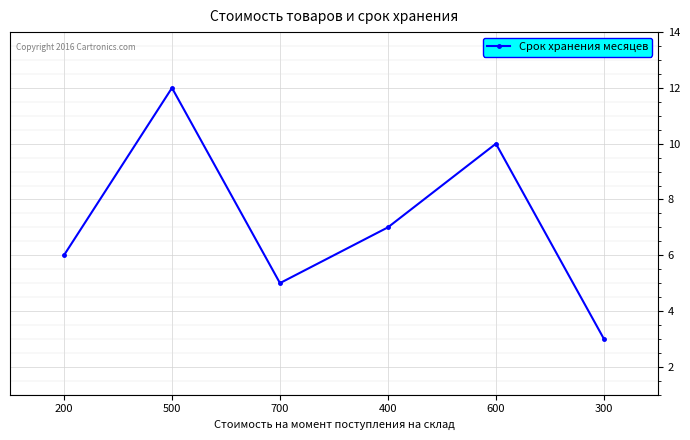

At which category does the chart reach its minimum across all series?

300